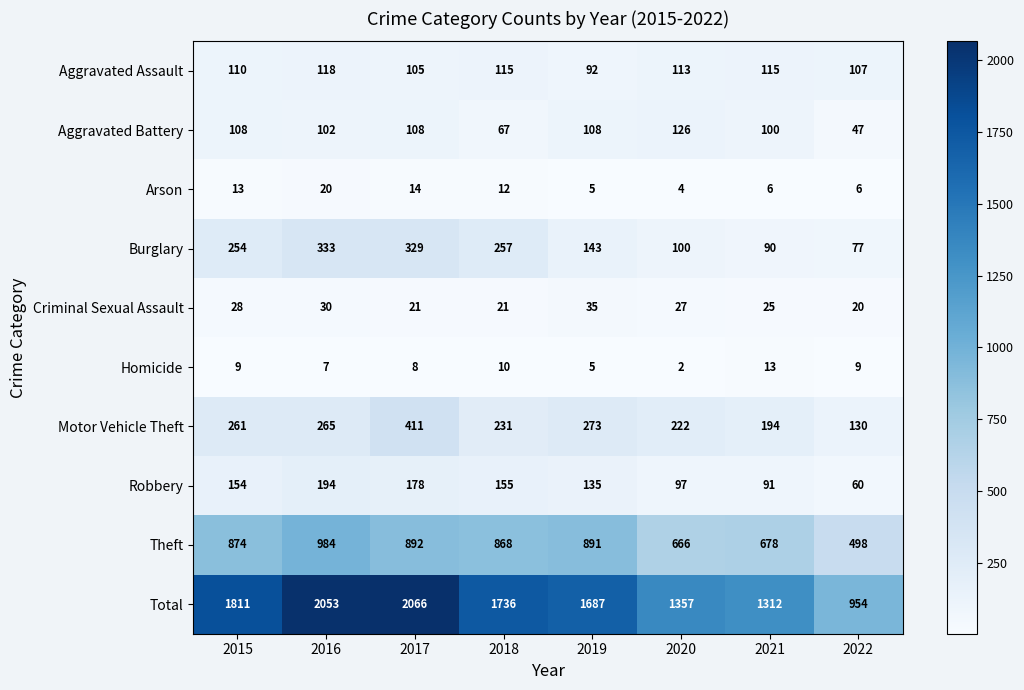

List the series in order of their peak value, highest first.

Total, Theft, Motor Vehicle Theft, Burglary, Robbery, Aggravated Battery, Aggravated Assault, Criminal Sexual Assault, Arson, Homicide